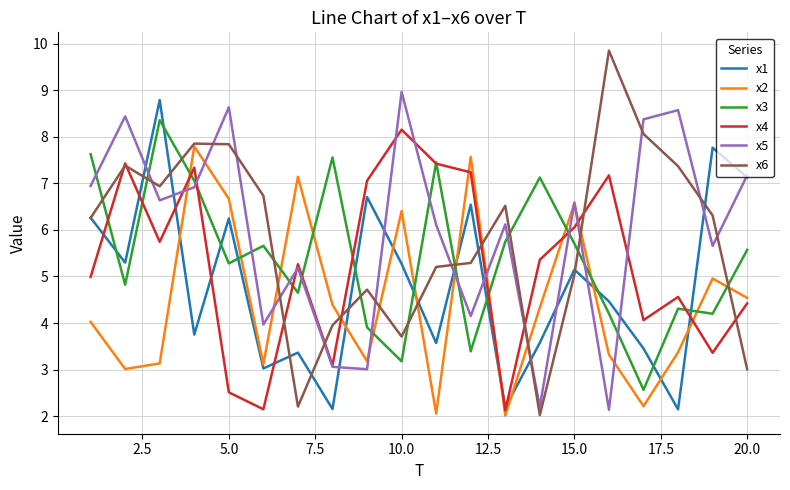

True or false: x5 and x1 cross at least once.

True